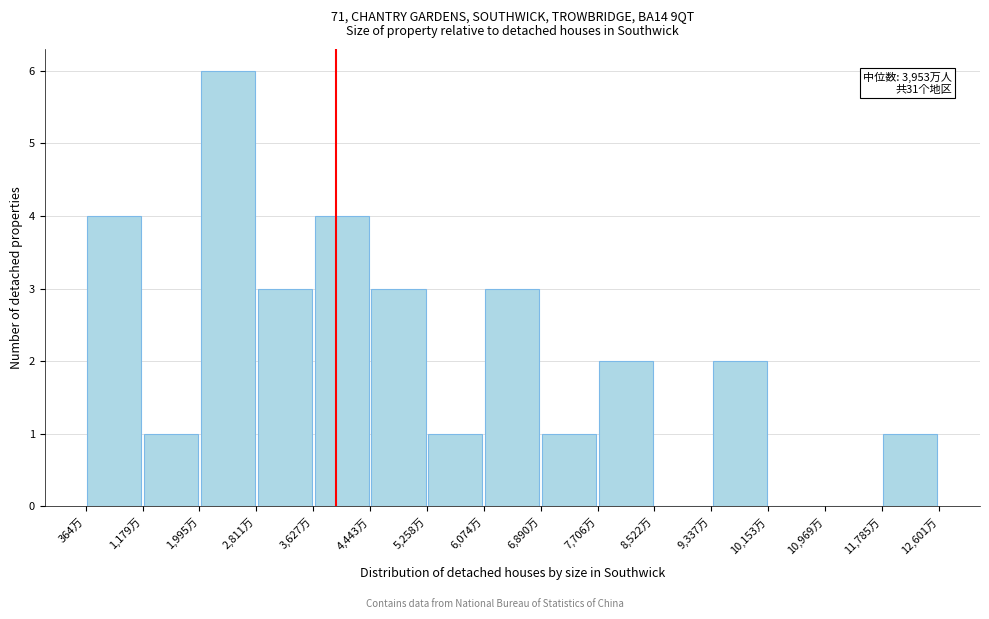

Over which range of the x-axis is the bar tallest?

2000 to 2800